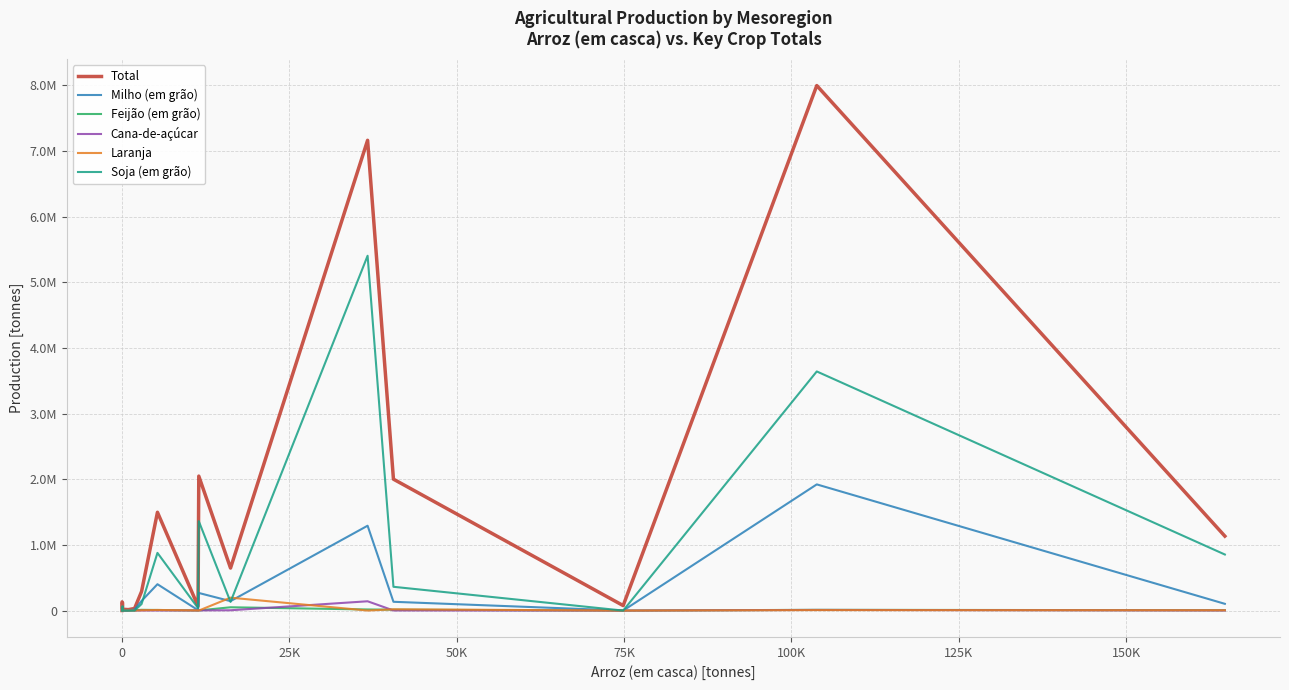

Which series has the largest total across all categories?

Total